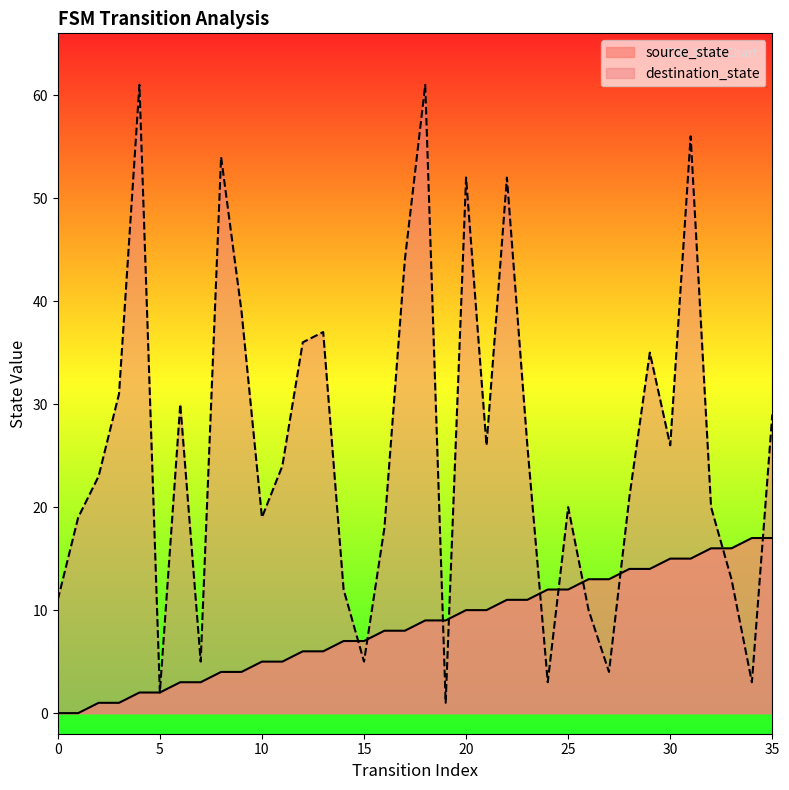

What is the change in value from 17 to 29?

+6